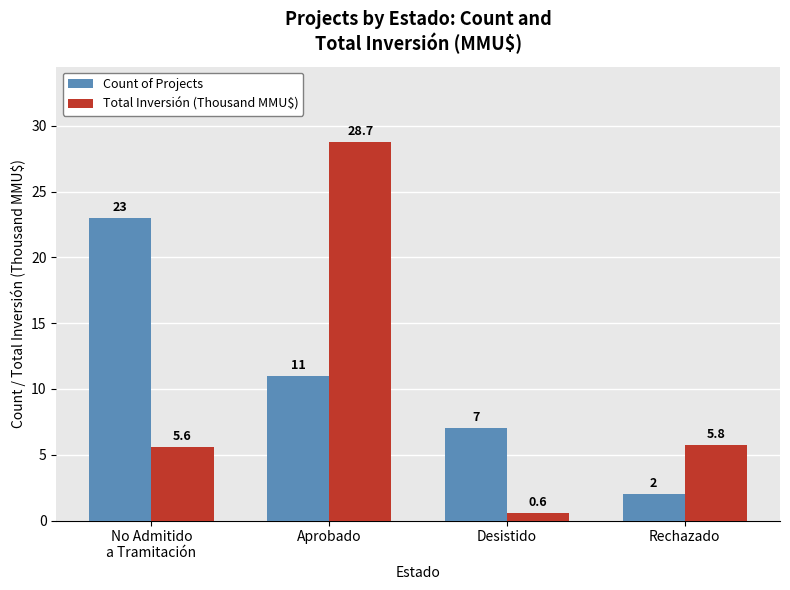

Rank the categories by Total Inversión (Thousand MMU$) value from lowest to highest.

Desistido, No Admitido
a Tramitación, Rechazado, Aprobado